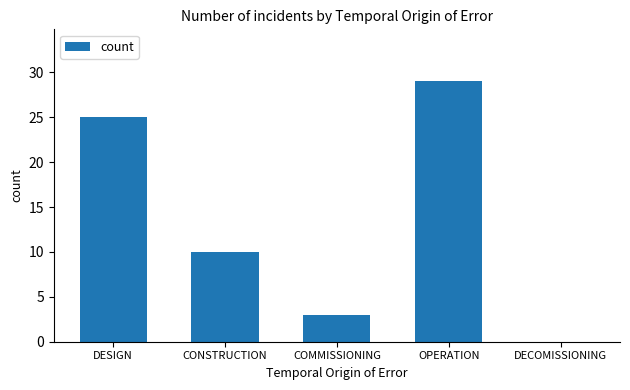

Is it true that the value at OPERATION is 18?

False